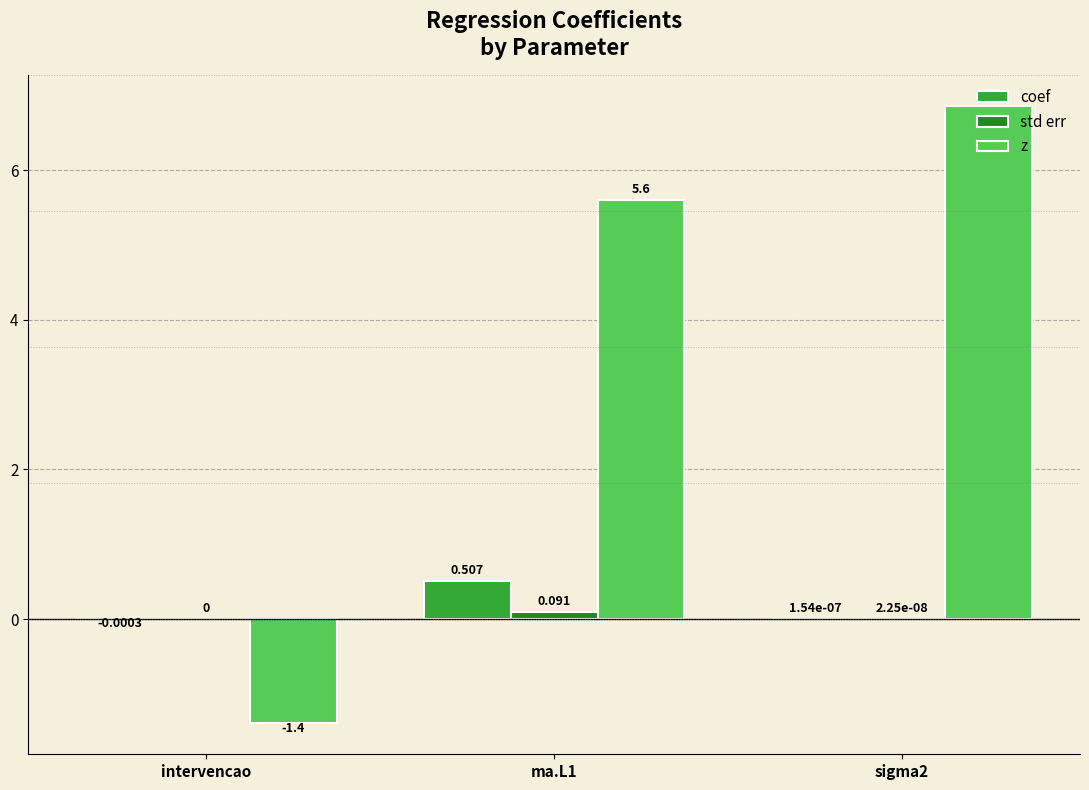

Is it true that z equals -1.4 at intervencao?

True